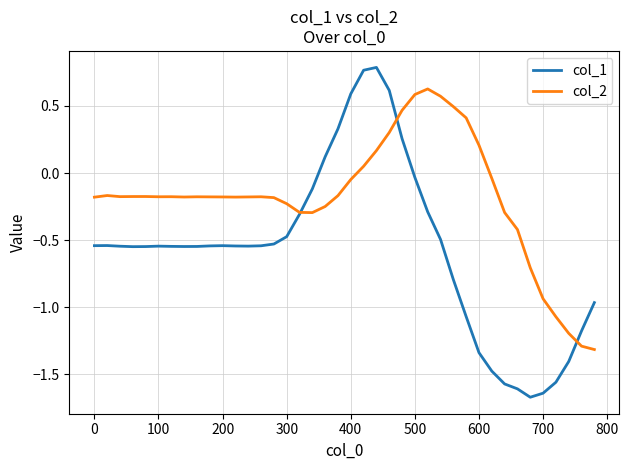

What are all the series names shown in the legend?

col_1, col_2